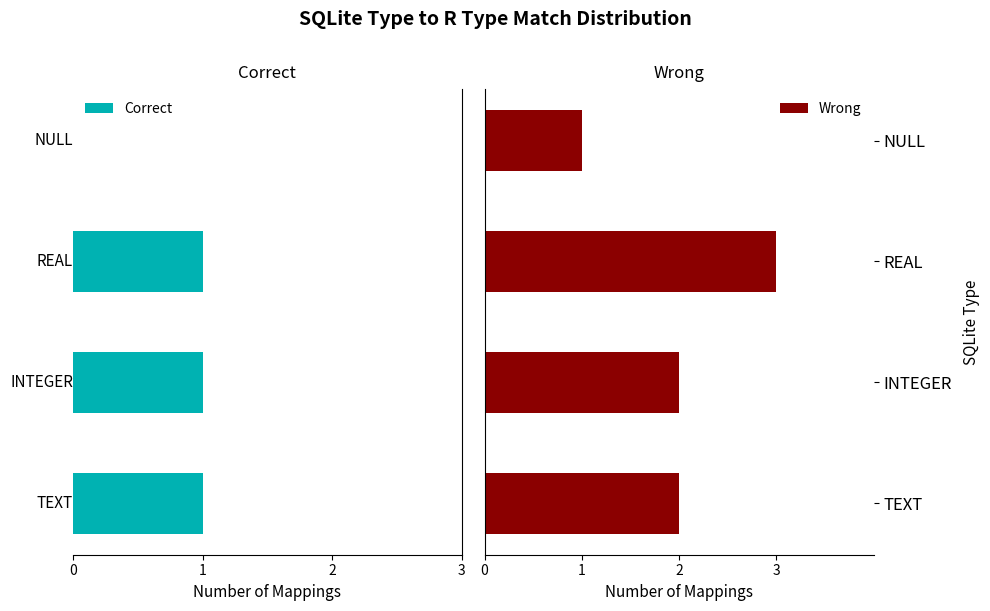

Which series has the largest total across all categories?

Wrong